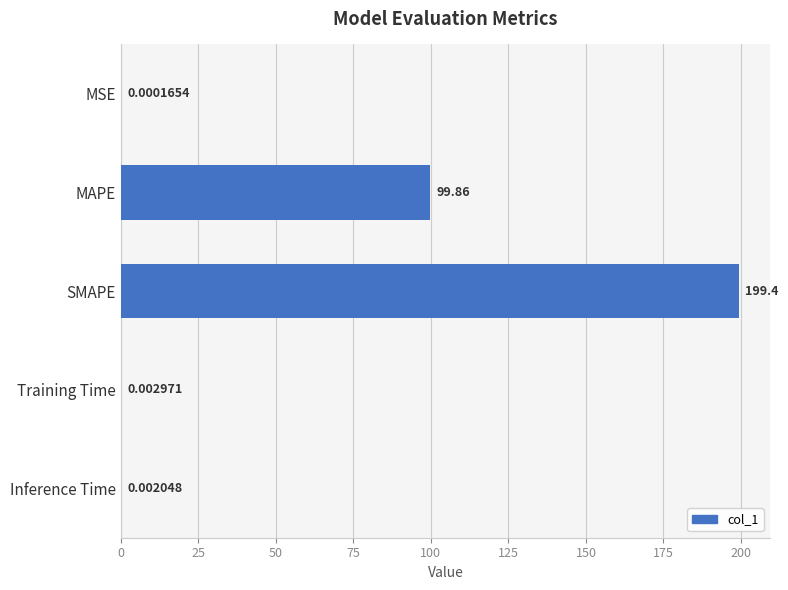

Which category has the highest value across all series?

SMAPE